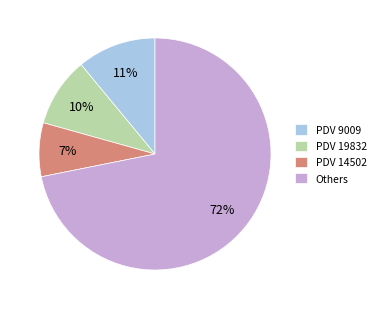

Rank the categories by value from highest to lowest.

Others, PDV 9009, PDV 19832, PDV 14502